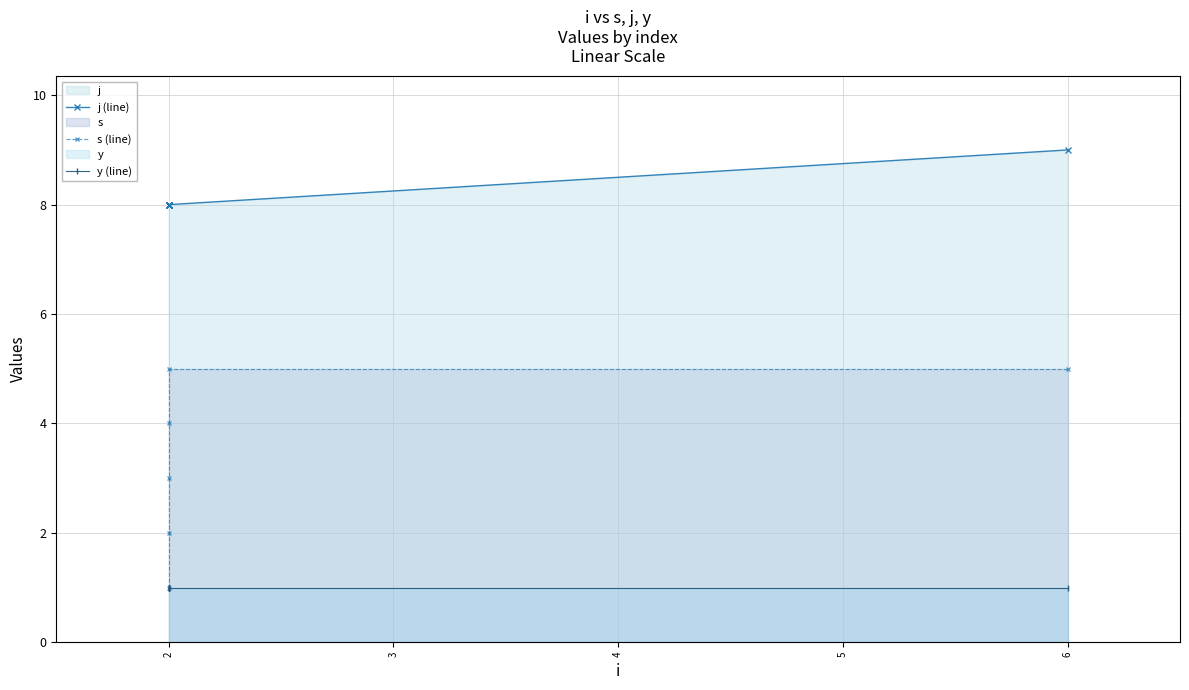

Rank the series by their average value, from highest to lowest.

j (line), s (line), y (line)